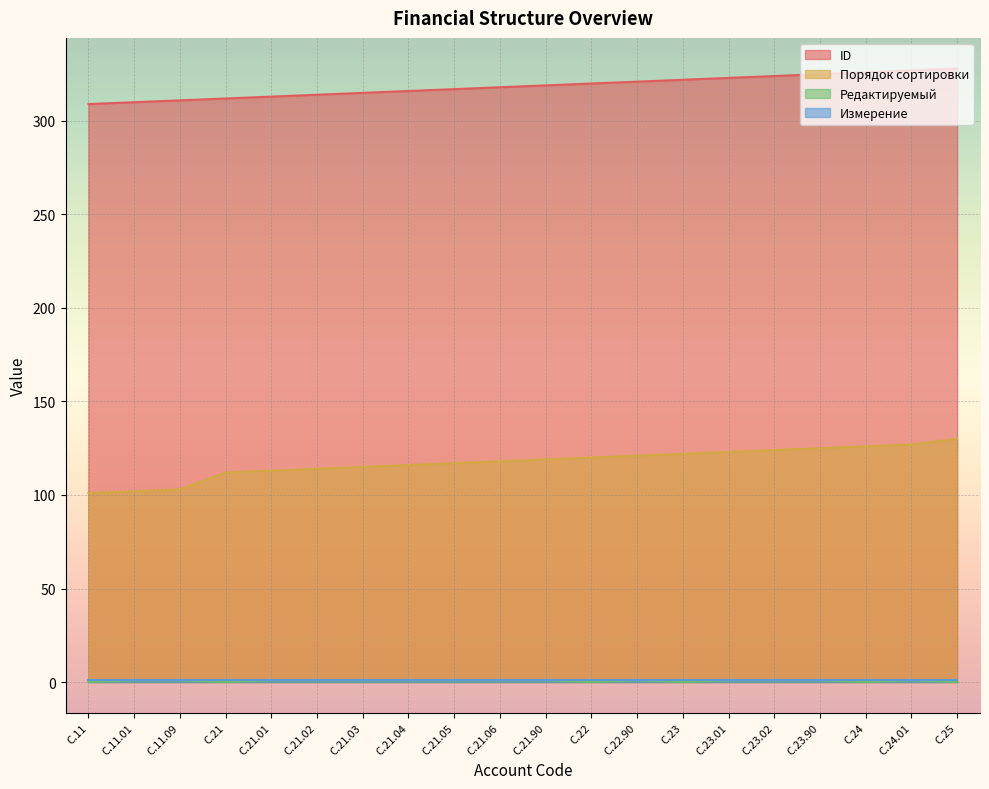

What position from the right is C.11.09?

18